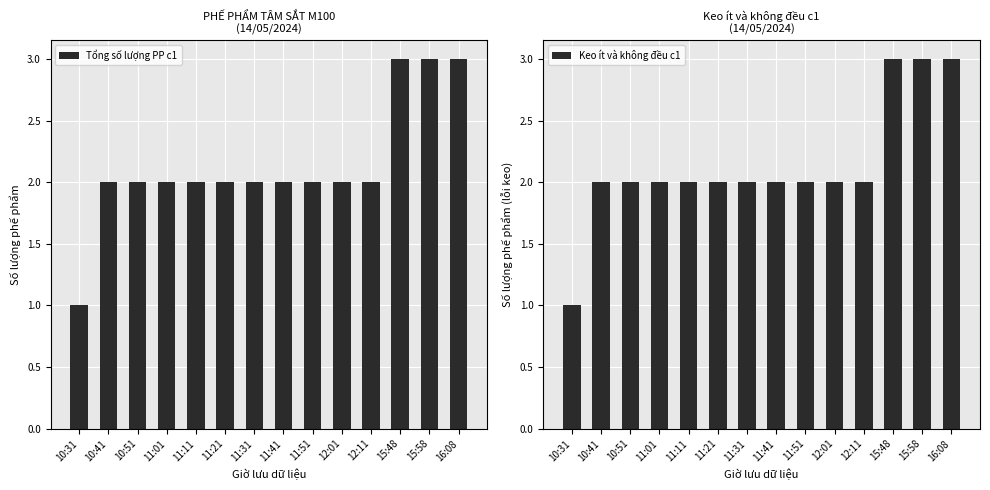

What is the difference between the second highest and minimum values in the Keo ít và không đều c1 series?

2